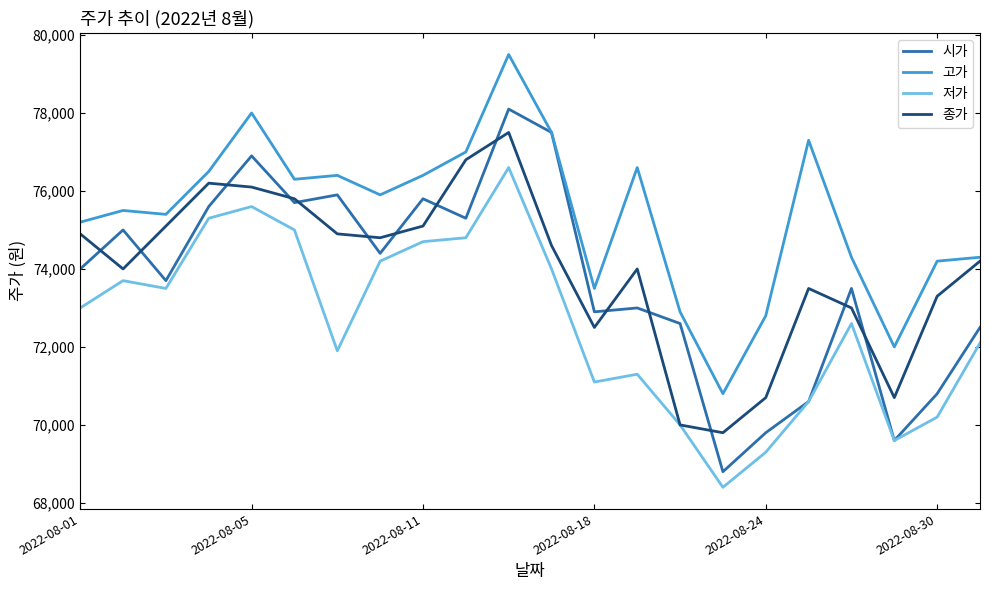

Which series has the largest range (max minus min)?

시가